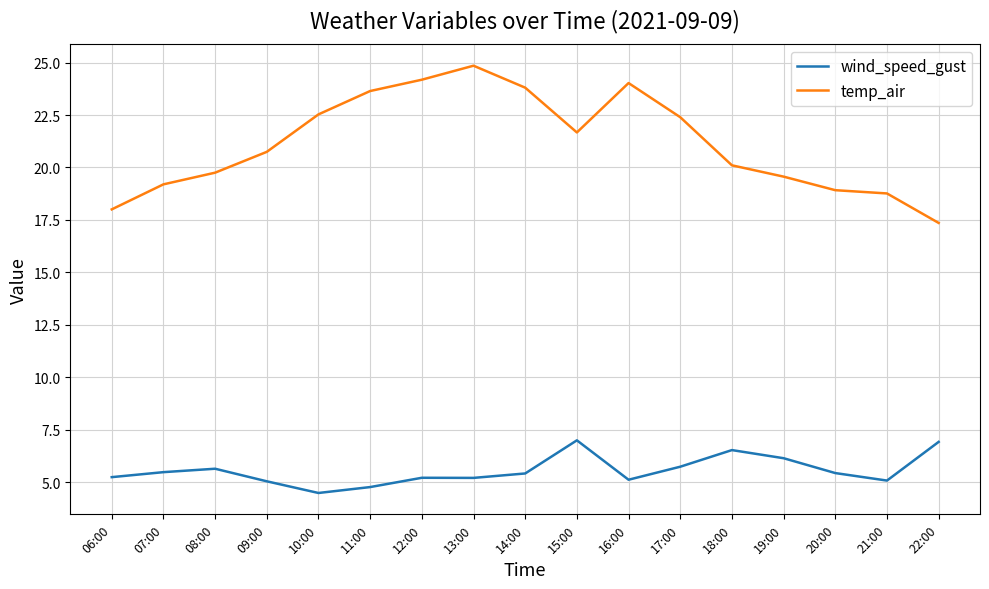

In temp_air, how many points are lower than both neighbors (excluding endpoints)?

1